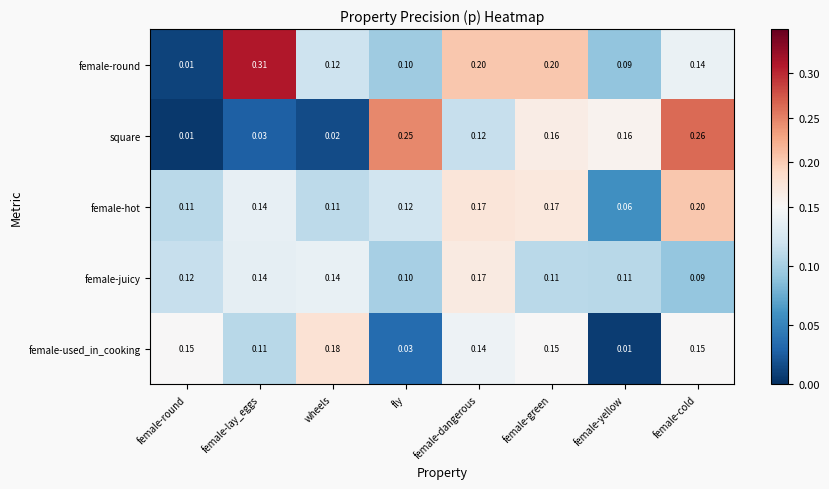

Which category has the highest value in the female-round series?

female-lay_eggs